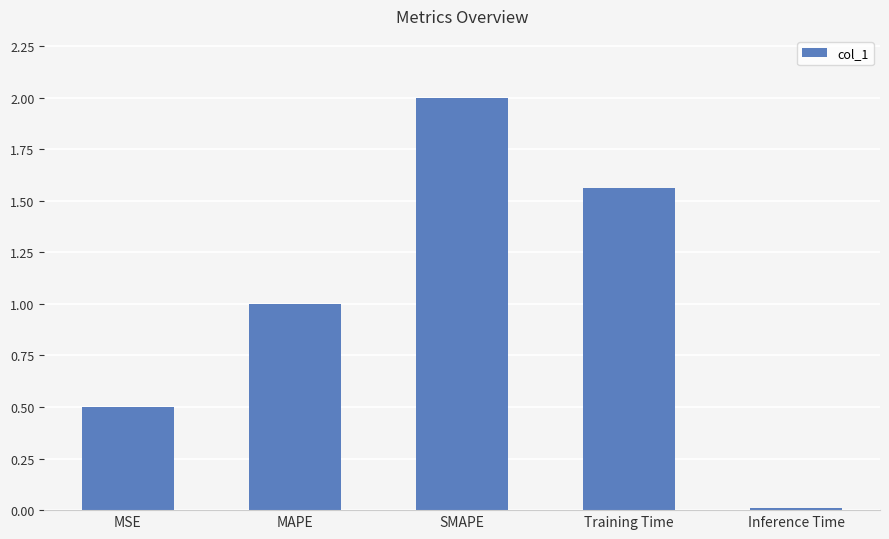

What is the sum of the values at SMAPE and Training Time?

3.6